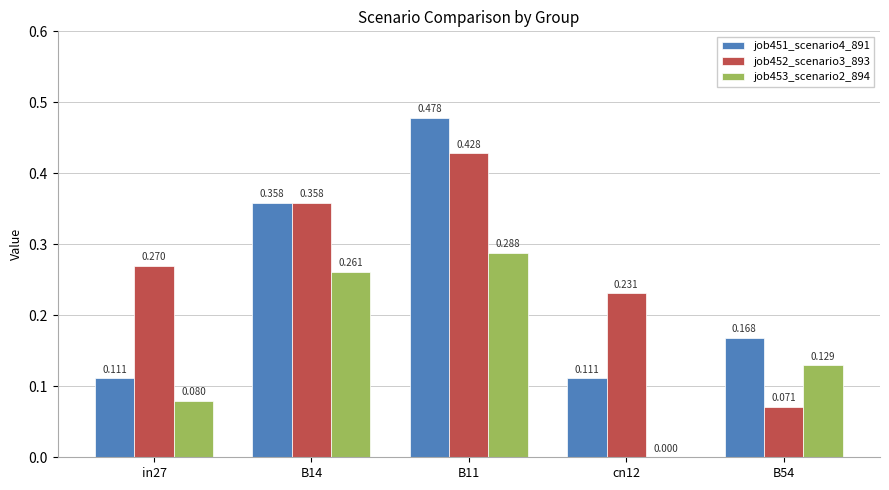

What are all the series names shown in the legend?

job451_scenario4_891, job452_scenario3_893, job453_scenario2_894